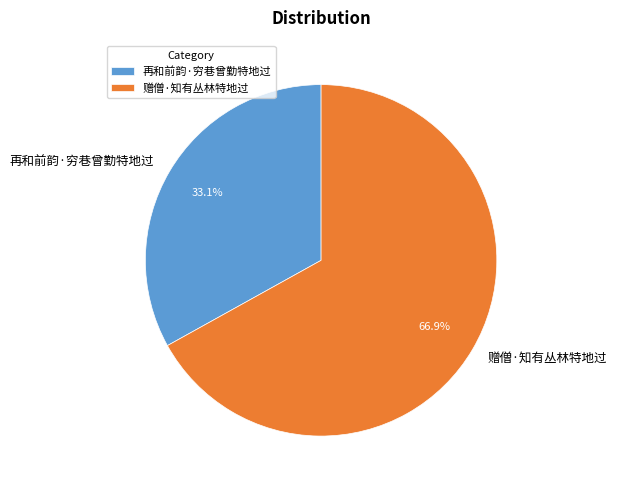

Rank the categories by value from highest to lowest.

赠僧·知有丛林特地过, 再和前韵·穷巷曾勤特地过